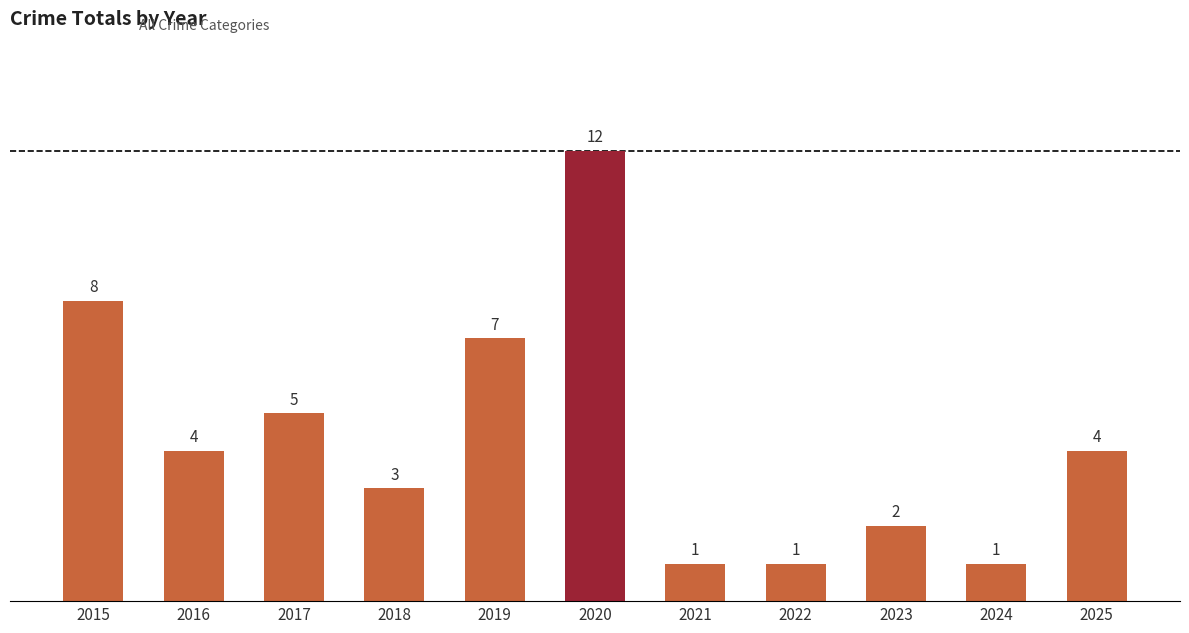

Is it true that the value at 2015 is 12?

False